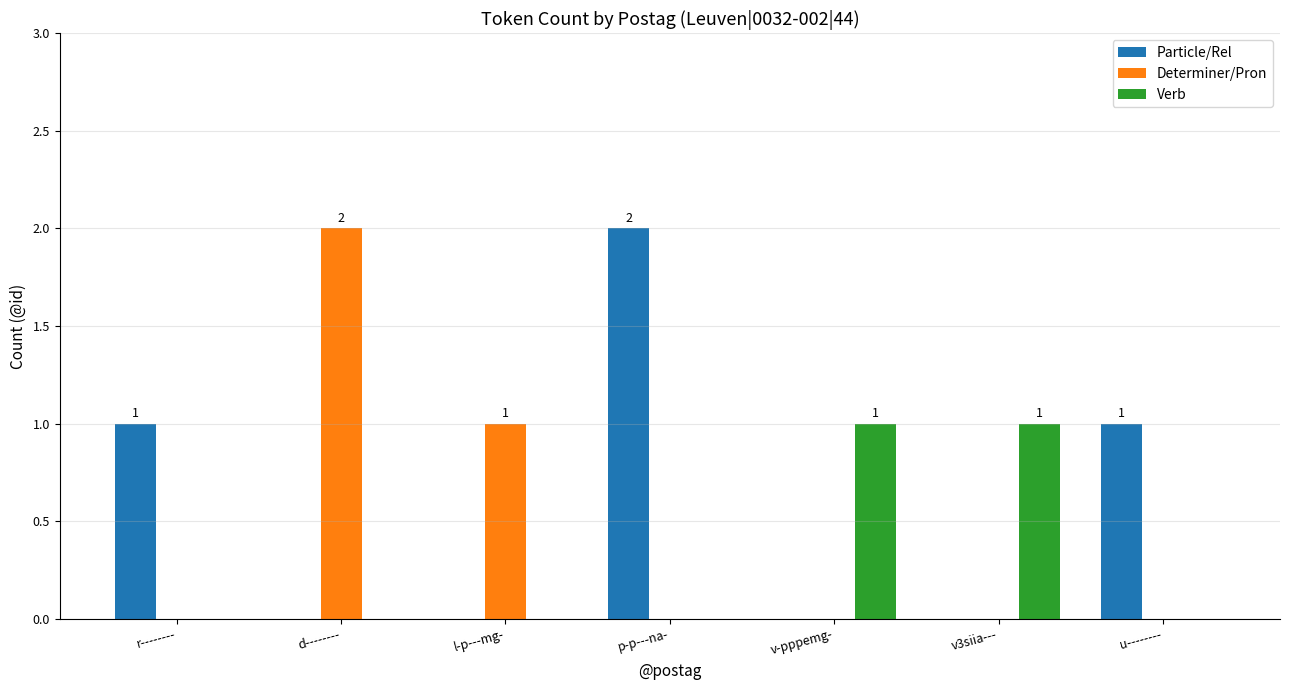

How many Particle/Rel values are between 0 and 1?

6